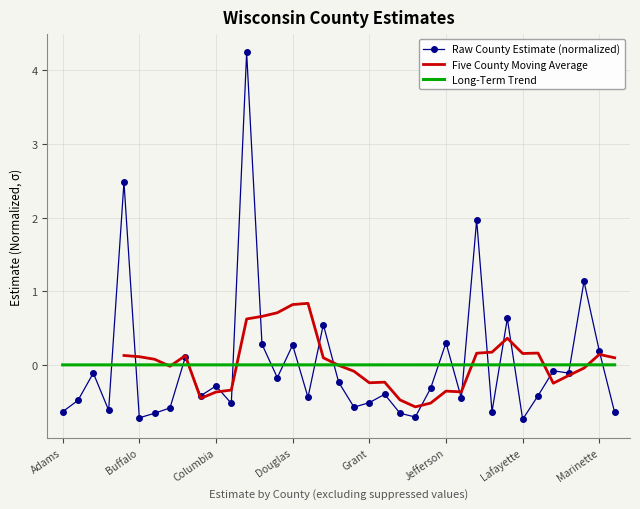

What is the label of the 5th point from the left?

Brown